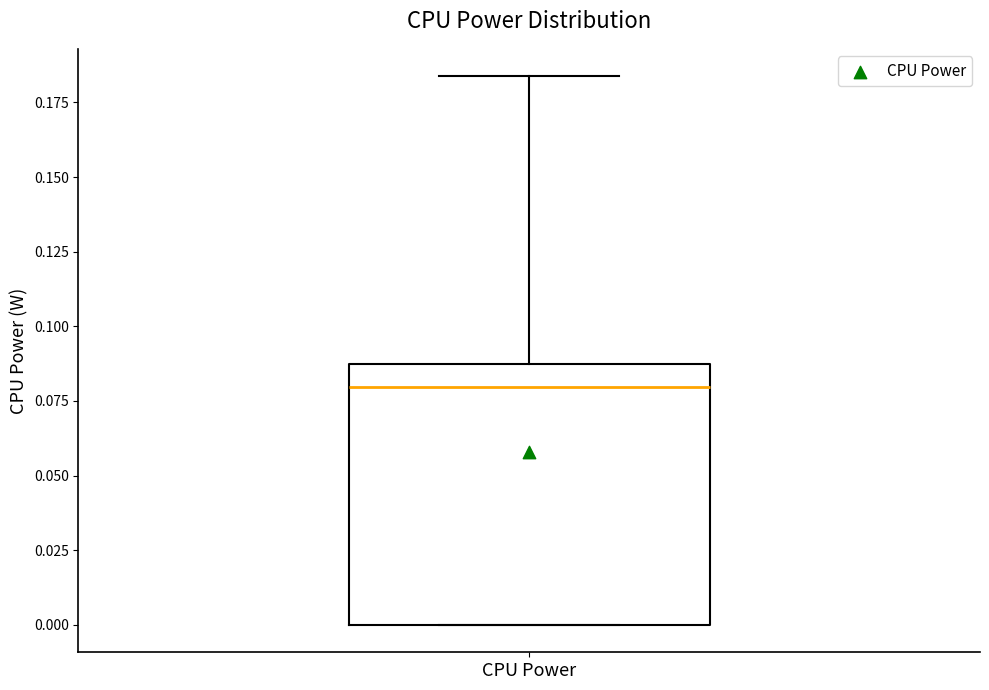

Transcribe this box plot: give where the median line is, the range the box spans, and where the two whiskers end, as read against the y-axis. The values are not printed on the chart, so give them approximately, as read against the axis.

median 0.080, box 0.000 to 0.085, whiskers 0.000 to 0.185